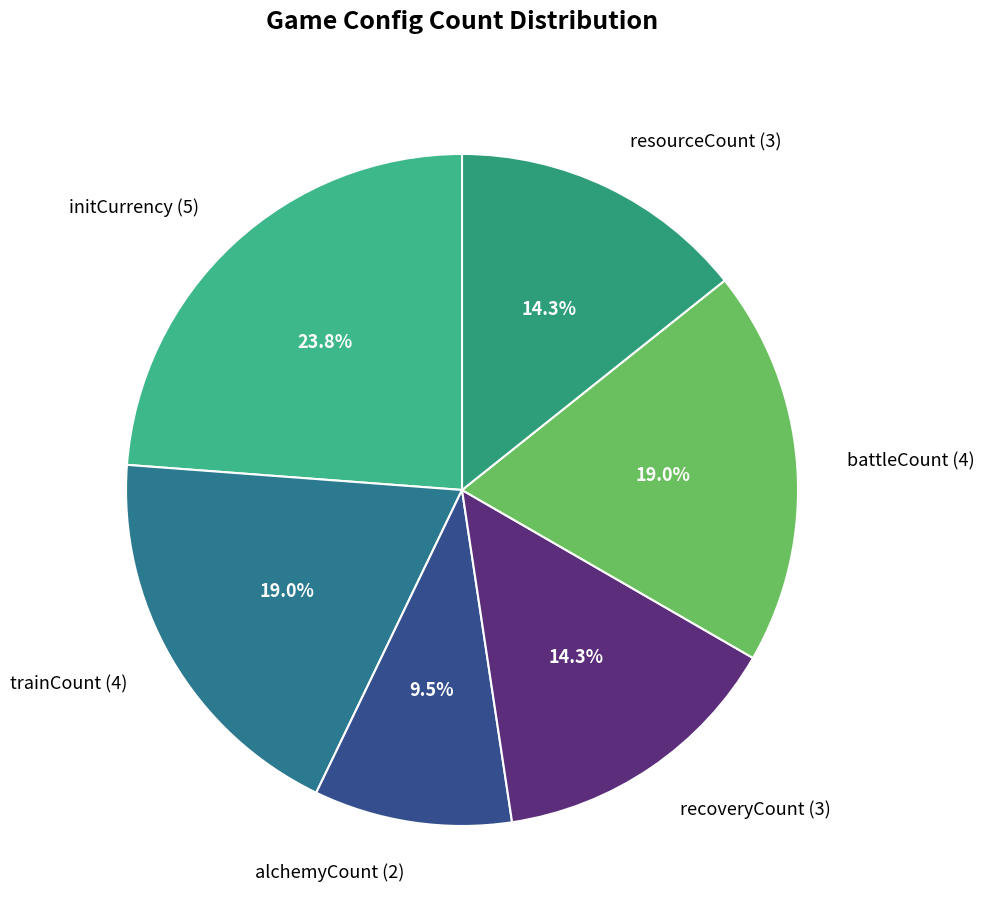

How many slices are in this pie chart?

6